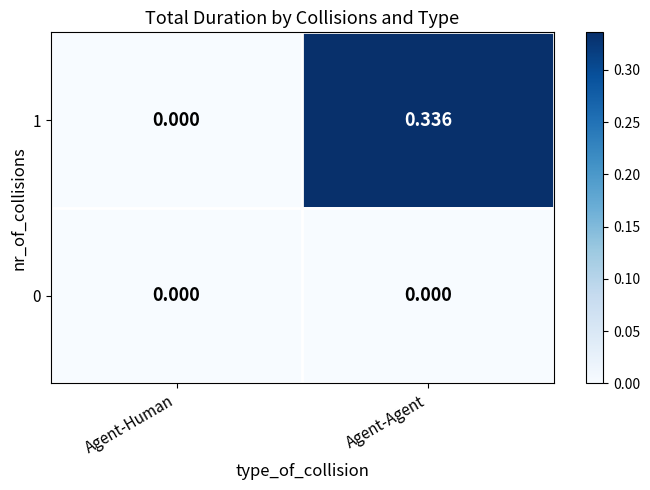

Rank the categories by 1 value from highest to lowest.

Agent-Agent, Agent-Human